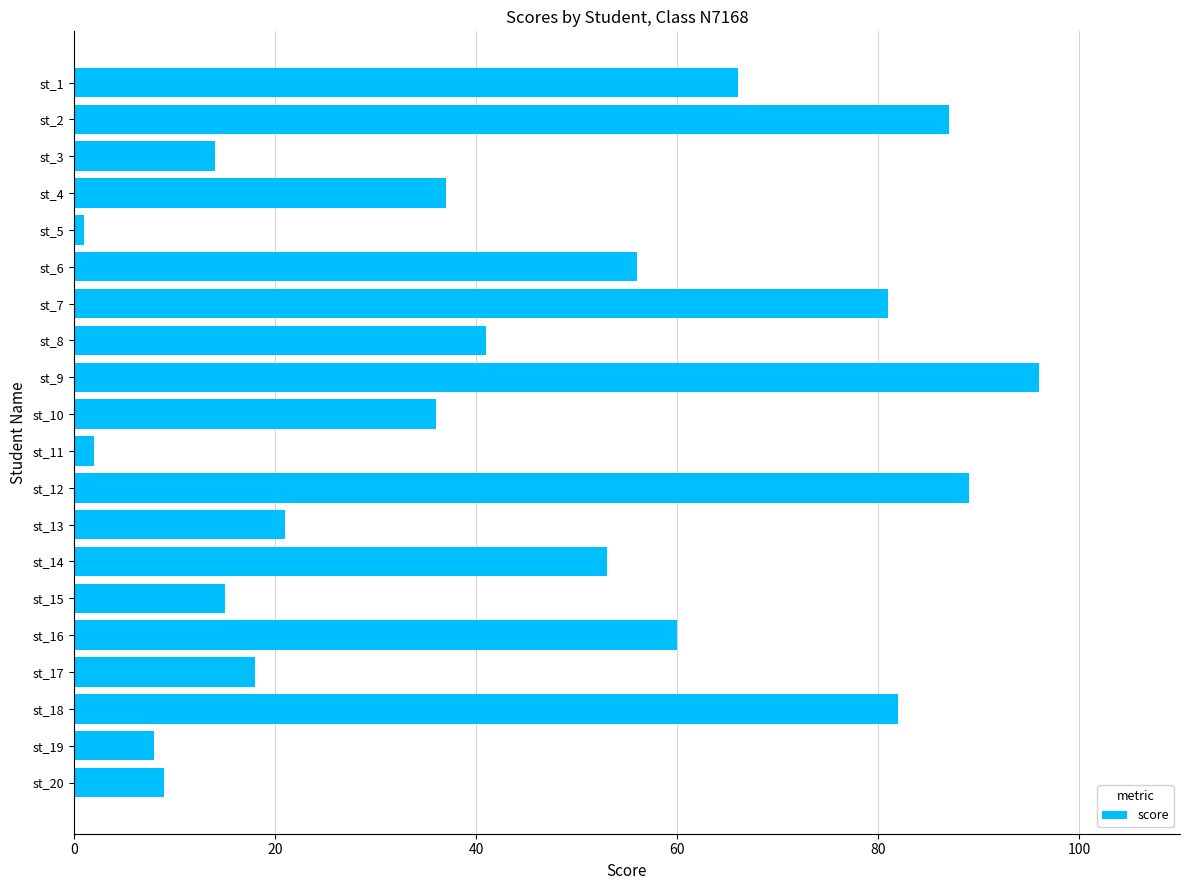

At which label is the value closest to 48?

st_14